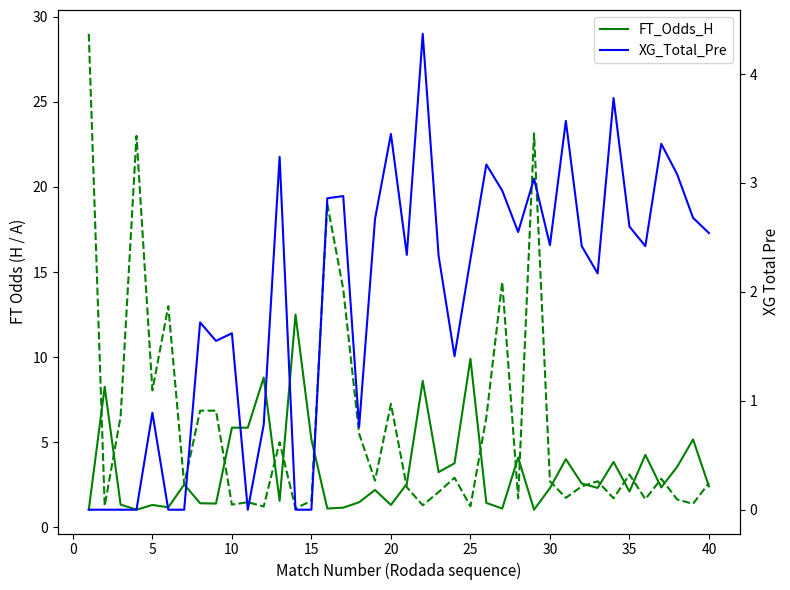

In FT_Odds_H, how many points are higher than both neighbors (excluding endpoints)?

13